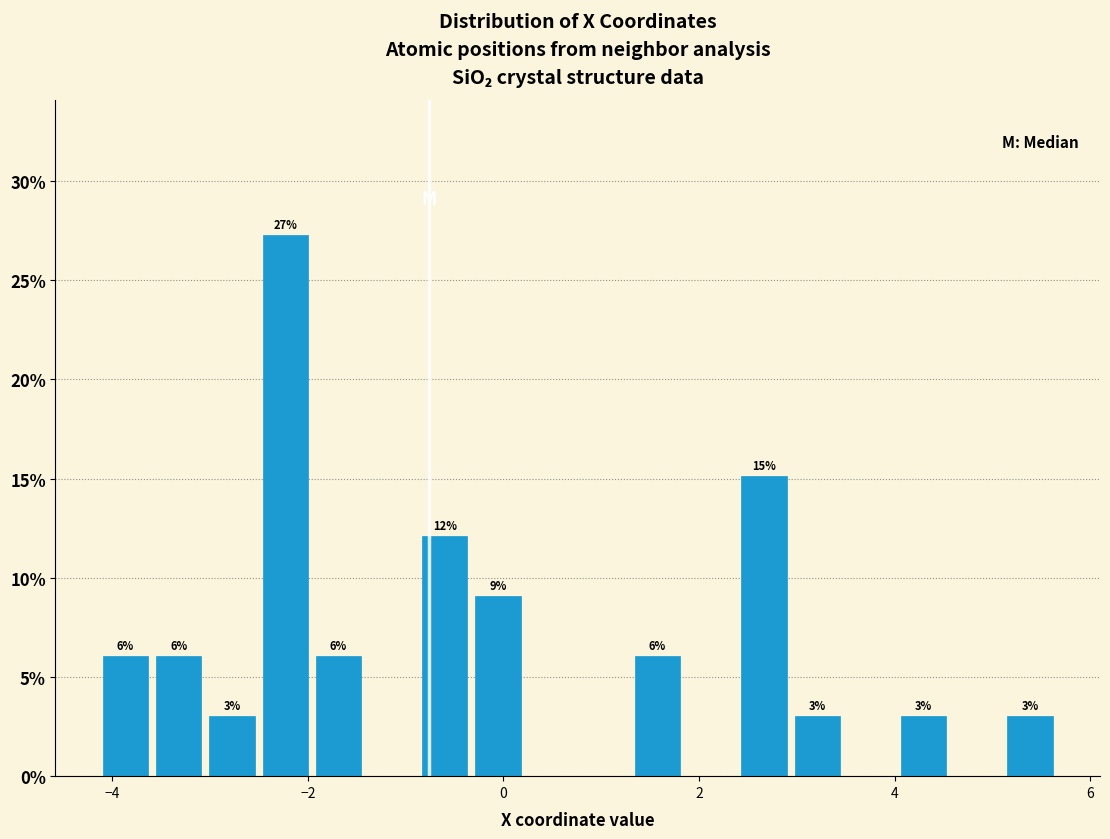

Around what value on the x-axis is the tallest bar? Give the approximate position of its centre, as read against the axis.

-2.2